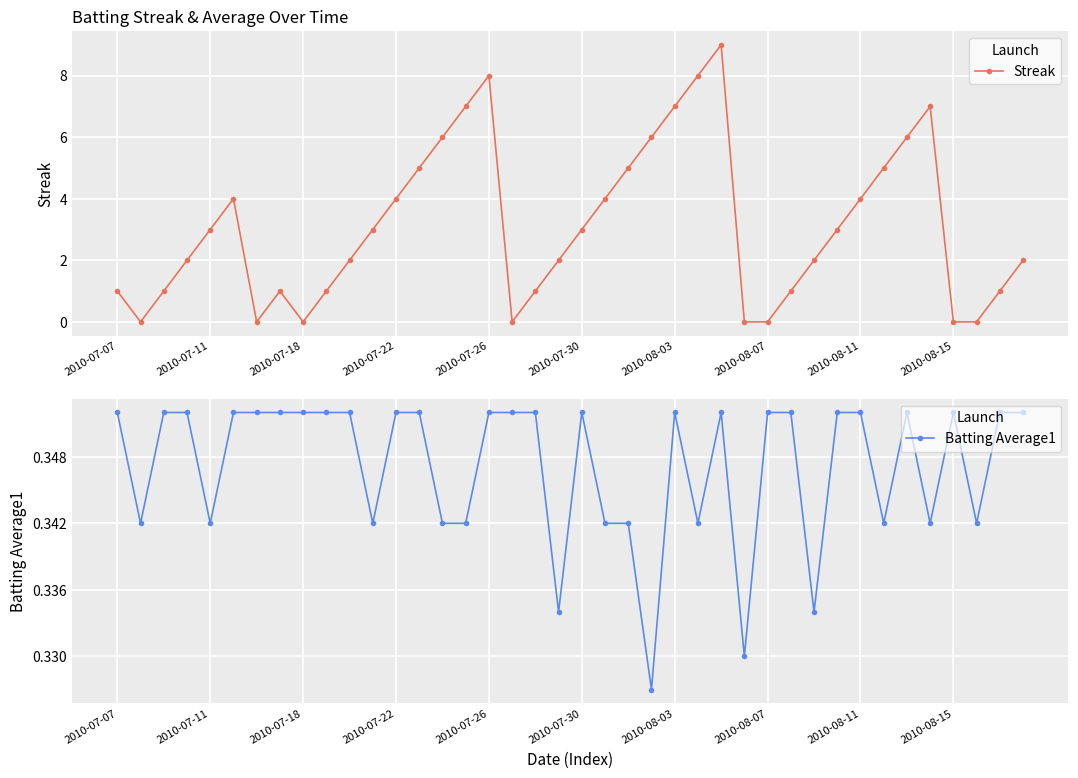

Which category has the highest value across all series?

26